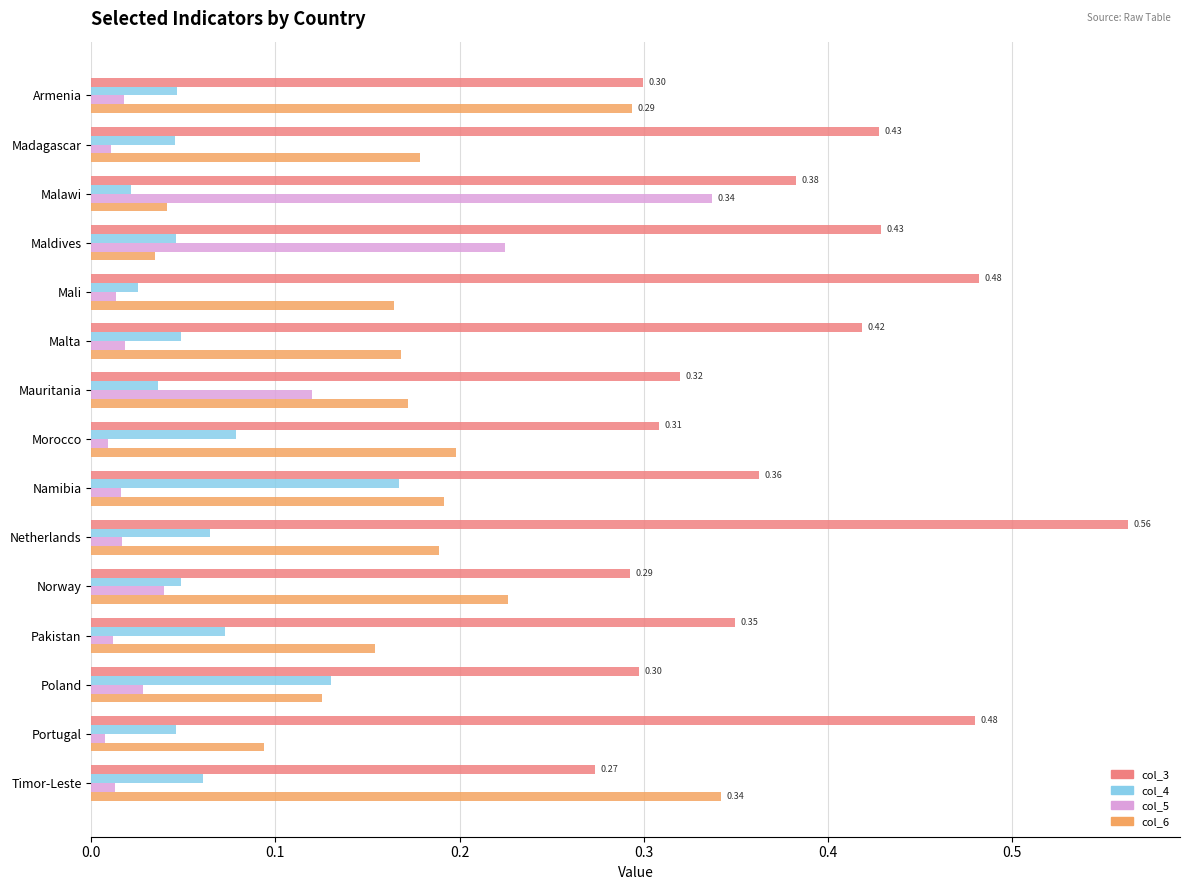

Which series has the largest range (max minus min)?

col_5